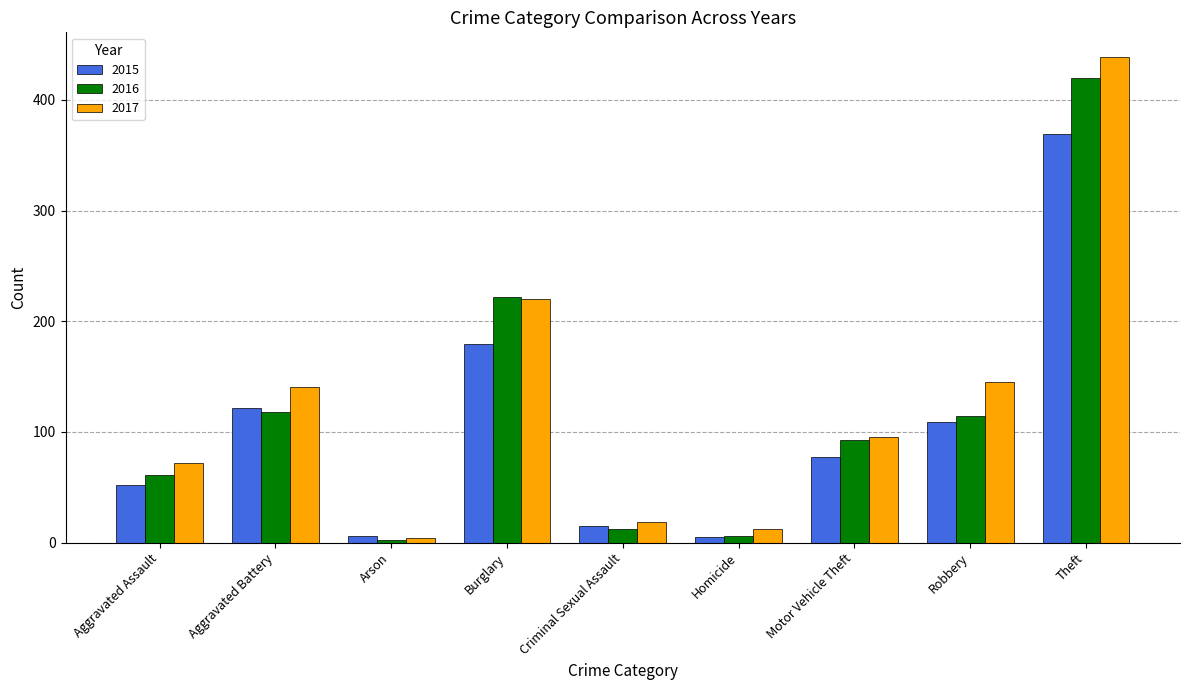

The value of 2016 at Aggravated Assault is 24. True or false?

False